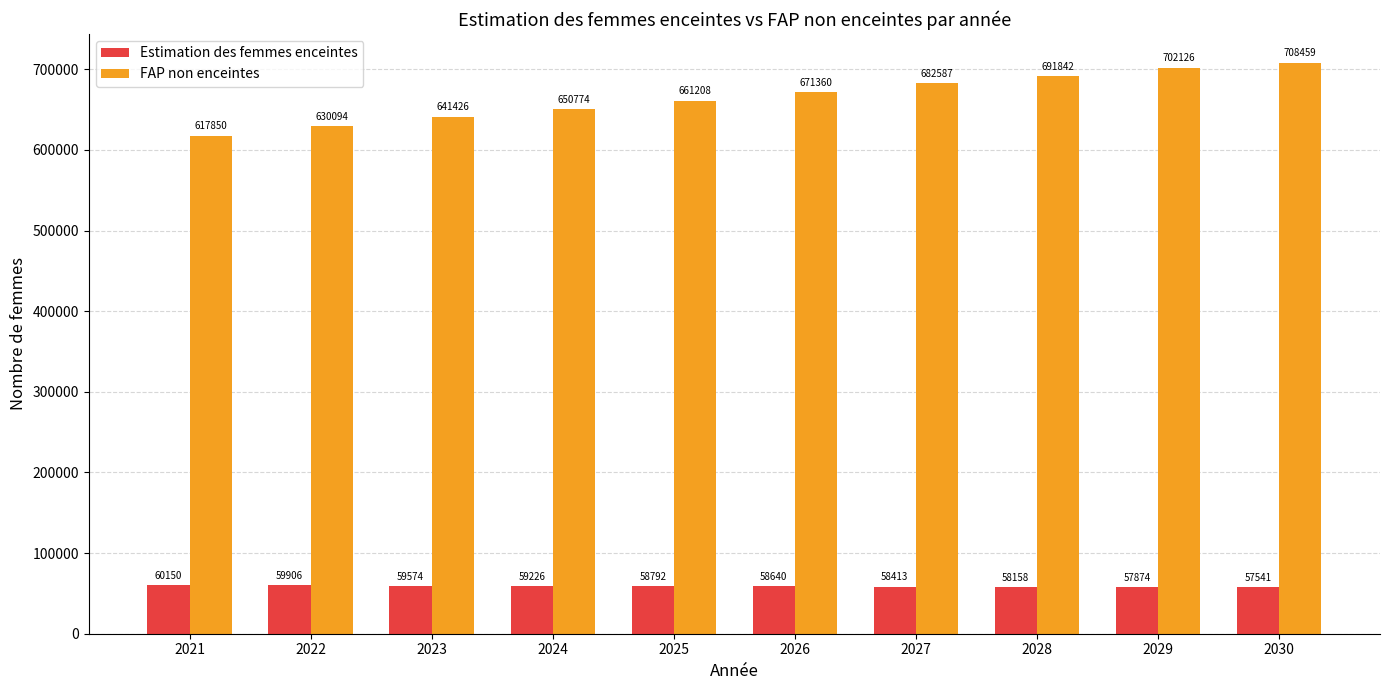

Rank the series at 2030 from lowest to highest value.

Estimation des femmes enceintes, FAP non enceintes